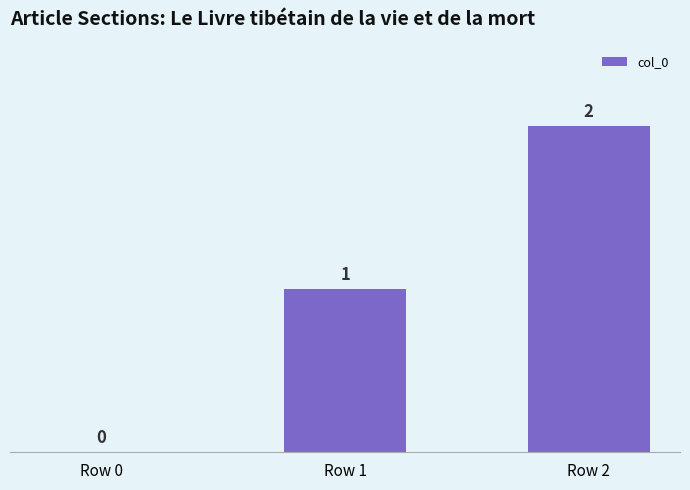

What is the difference between the values at Row 0 and Row 2?

2